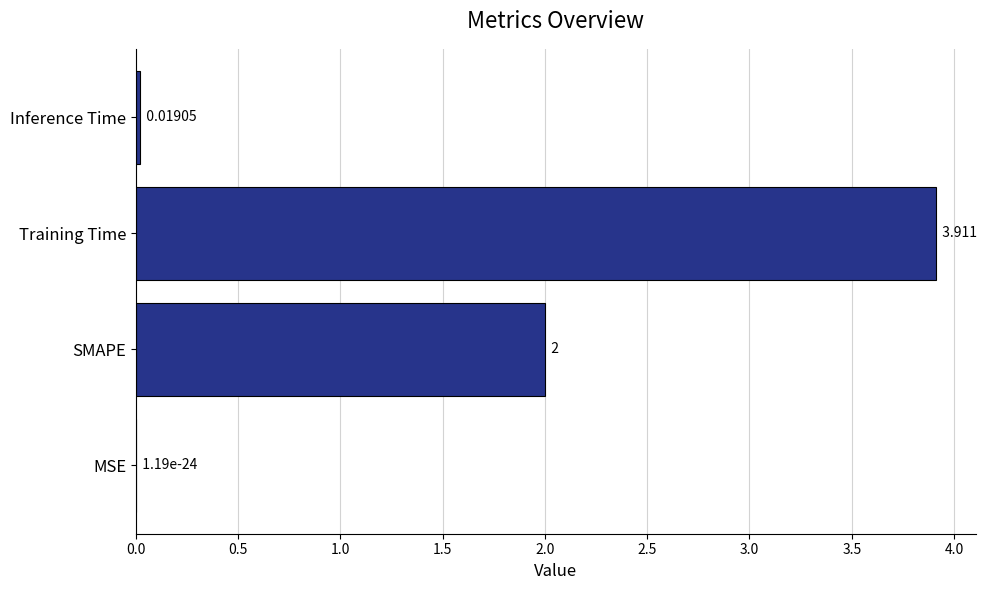

Which has a higher value, SMAPE or Training Time?

Training Time